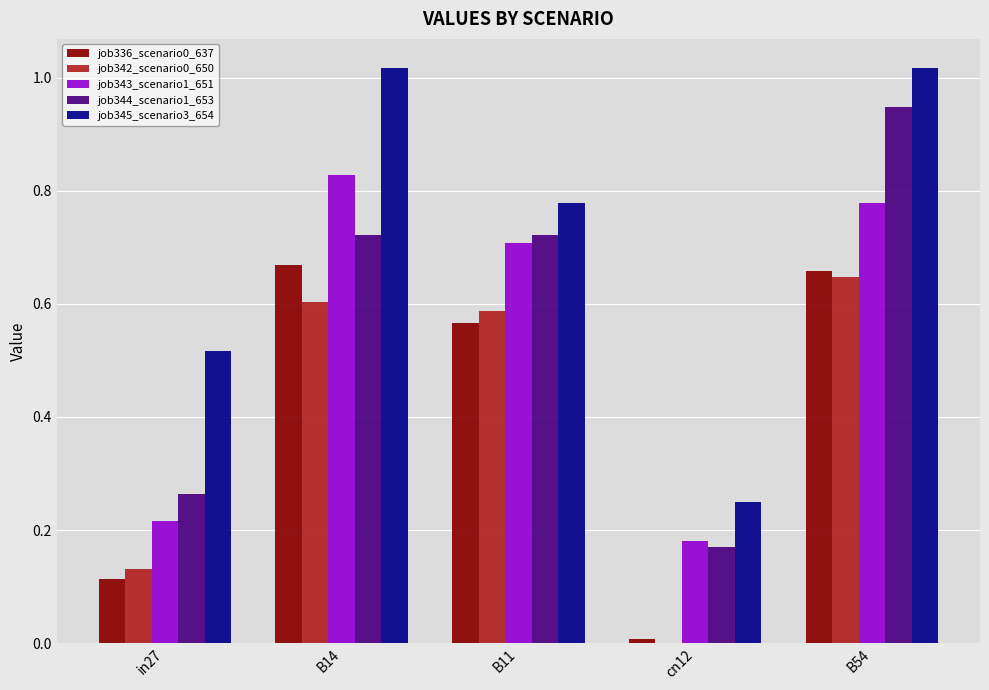

Between B14 and B54, which series saw the biggest shift?

job344_scenario1_653